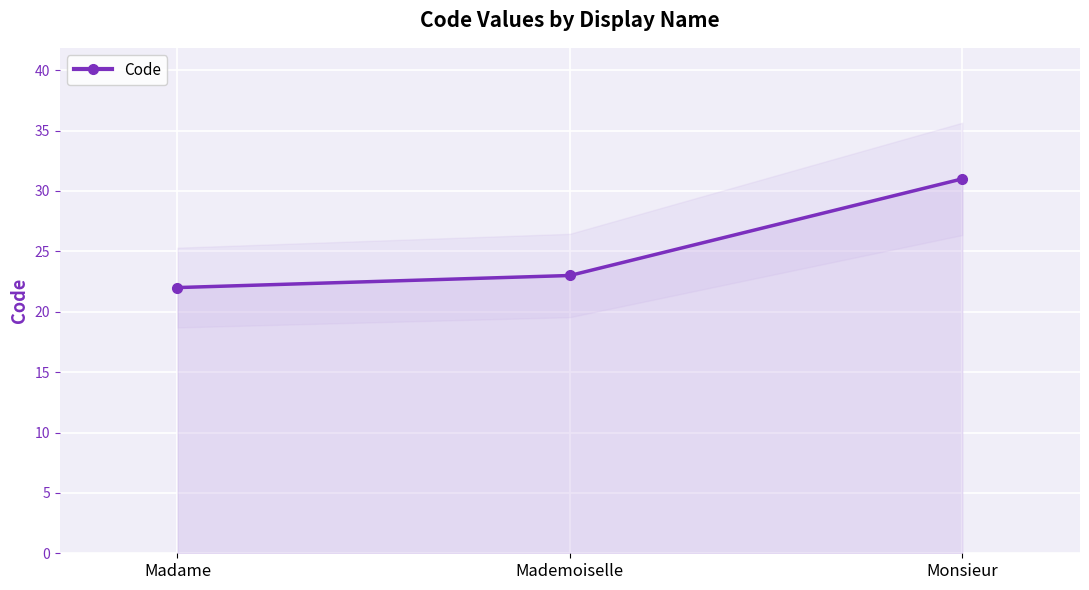

What is the ratio of the value at Mademoiselle to the value at Madame?

1.0